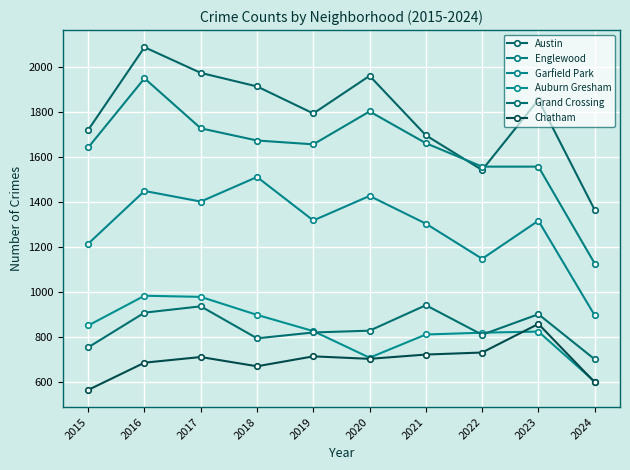

What is the approximate value of Englewood at 2021, to the nearest 50?

1650